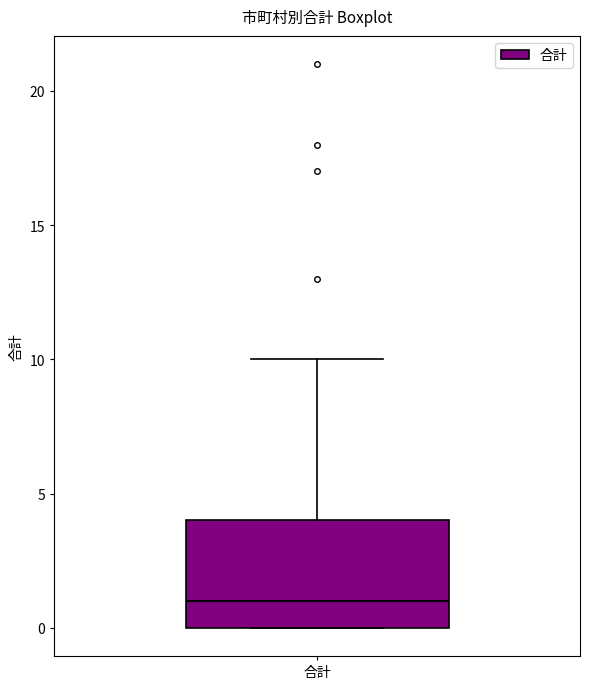

Read this box plot against the y-axis: the position of the median line, the range covered by the box, and the ends of both whiskers. The values are not printed on the chart, so give them approximately, as read against the axis.

median 1, box 0 to 4, whiskers 0 to 10